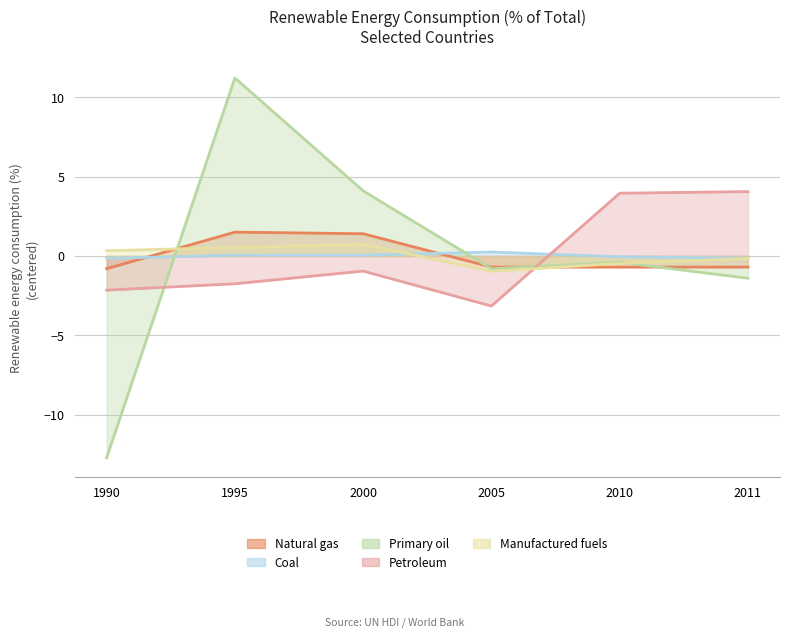

At which category does Coal reach its first local peak?

2005